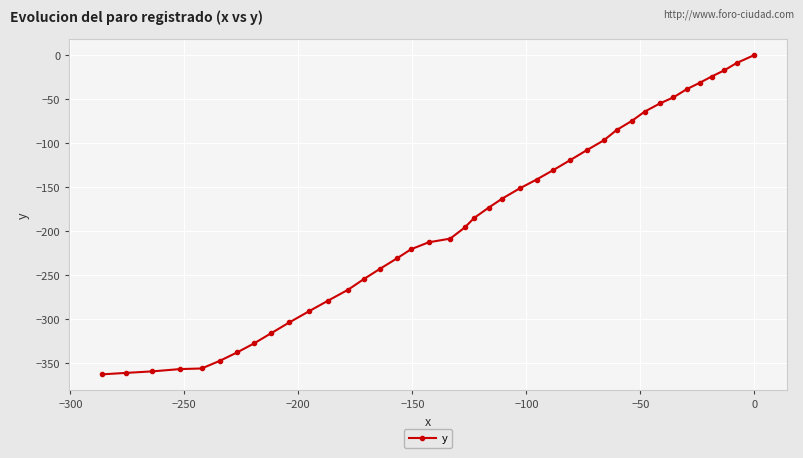

What is the sum of all values?

-7554.9